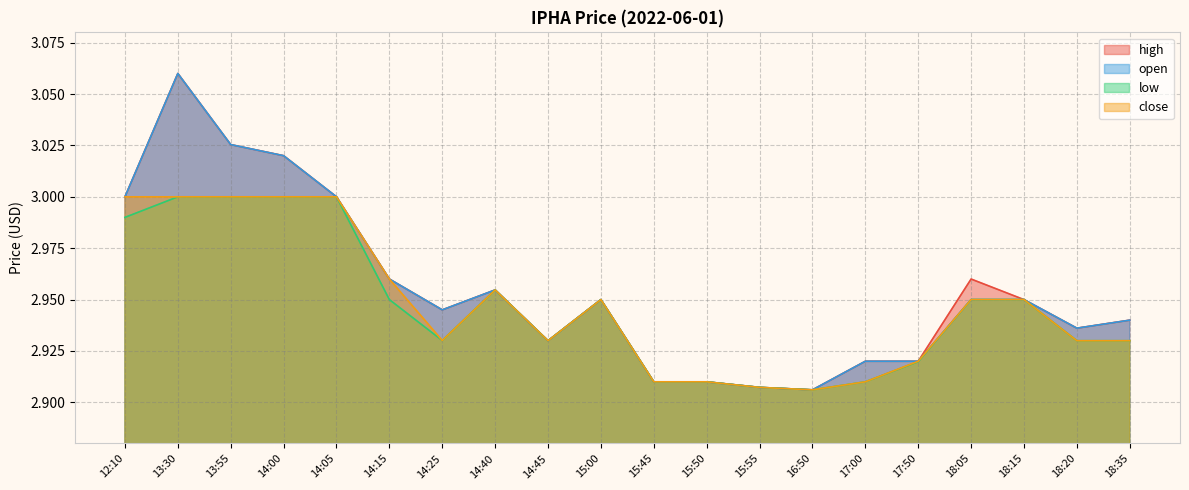

What value does the open series have at 13:55?

3.0